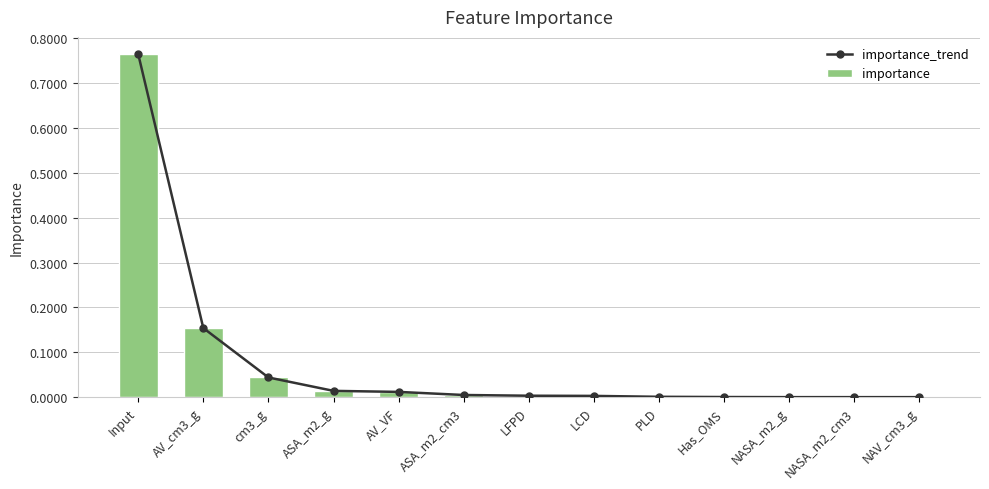

Is the value of importance at NASA_m2_cm3 greater than the value of importance_trend at Input?

No